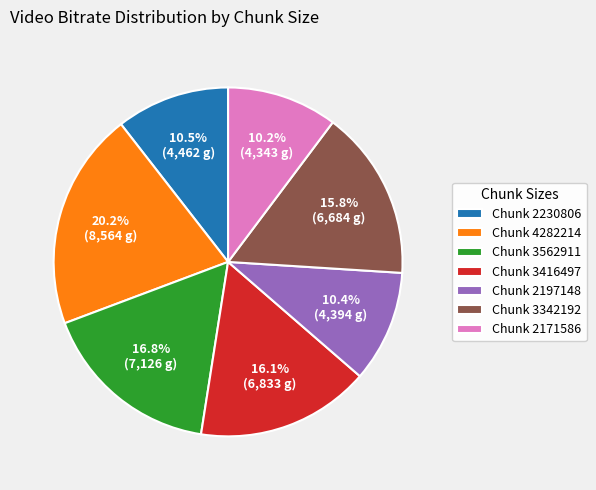

Between Chunk 4282214 and Chunk 2171586, which is larger?

Chunk 4282214